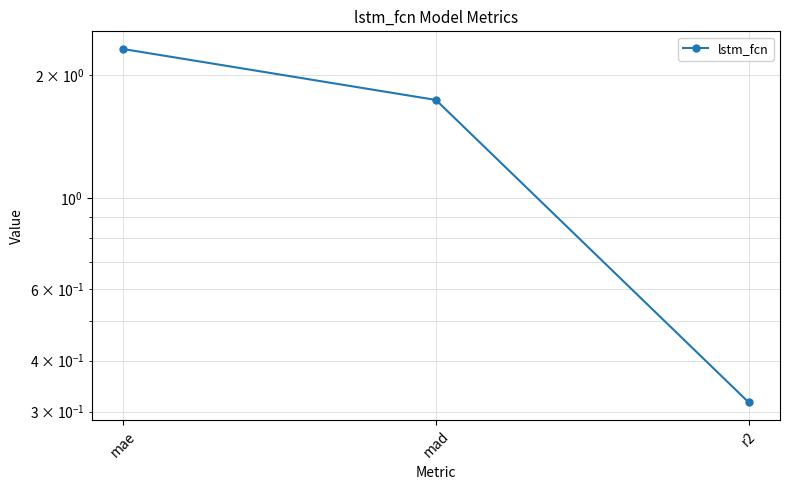

What is the sum of the values at mad and r2?

2.1